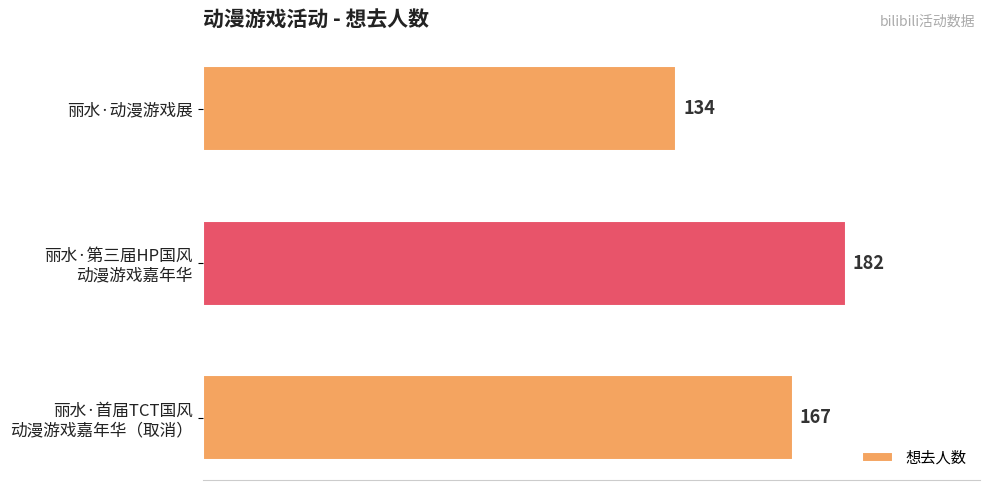

Count the values in the range 134 to 182.

3